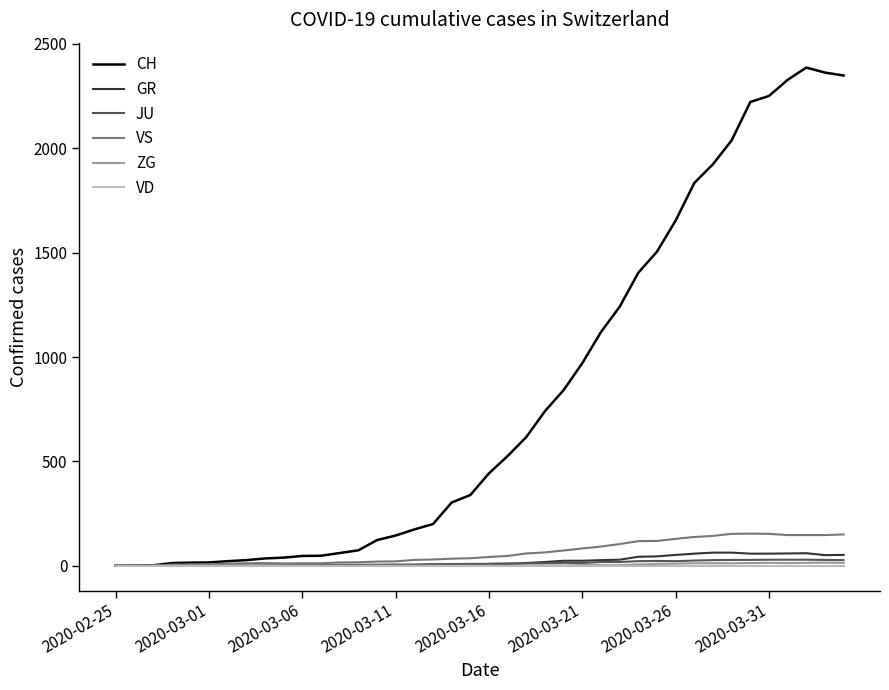

Which series has the largest range (max minus min)?

CH